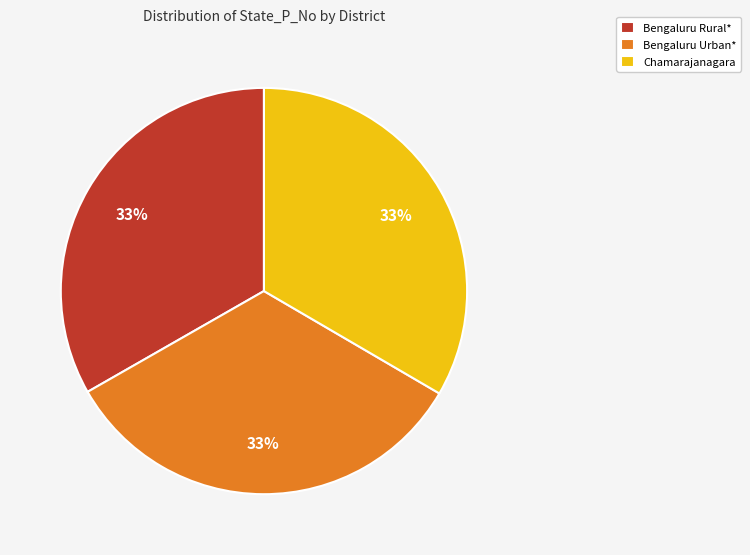

Is it true that Bengaluru Urban* is 46% of the pie?

False